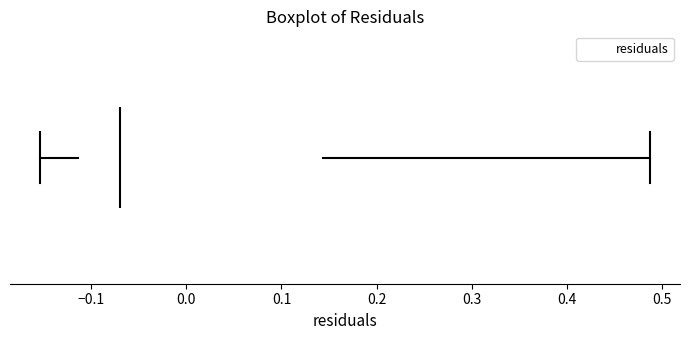

Transcribe this box plot: give where the median line is, the range the box spans, and where the two whiskers end, as read against the x-axis. The values are not printed on the chart, so give them approximately, as read against the axis.

median -0.07, box -0.11 to 0.14, whiskers -0.15 to 0.49